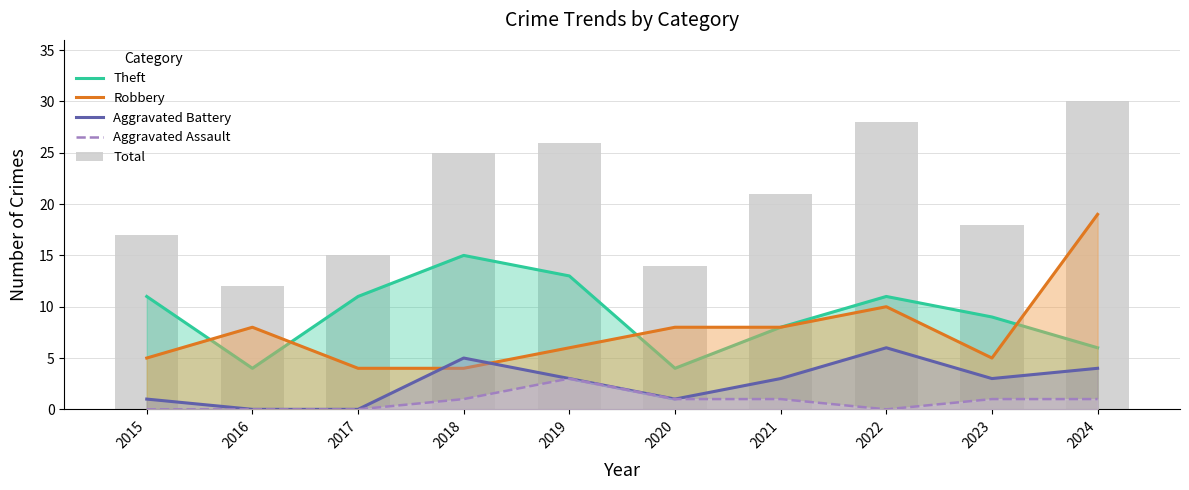

True or false: Theft has a value of 1 at 2016.

False